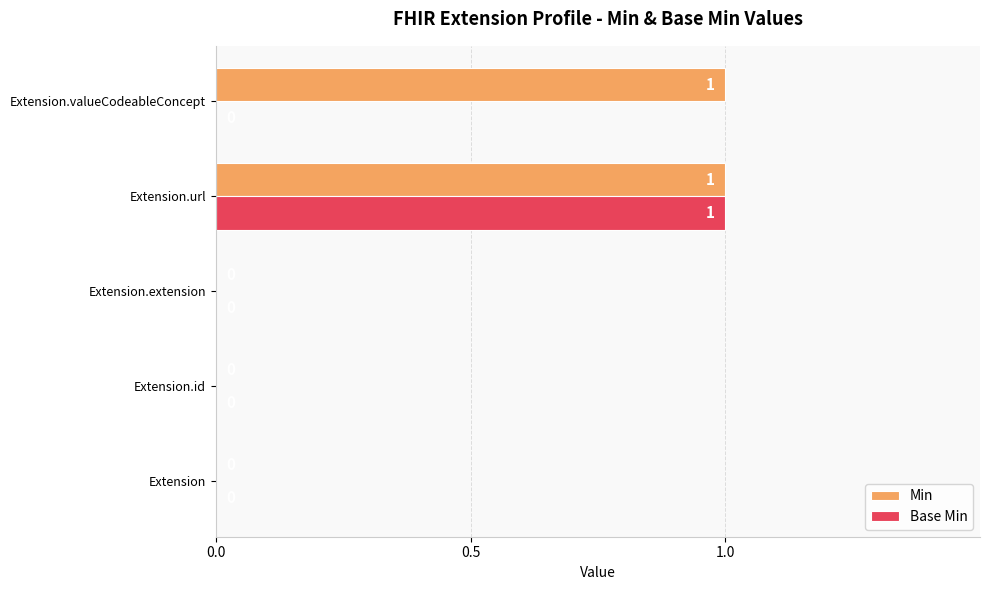

Which category has the highest value in the Base Min series?

Extension.url